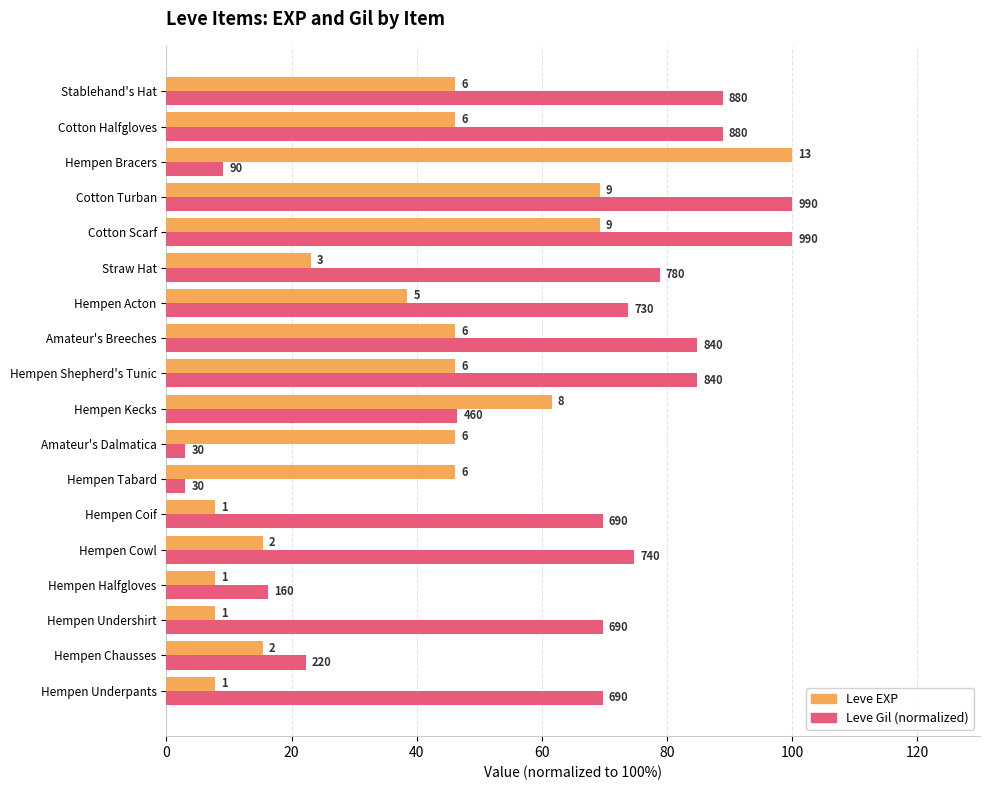

What are all the series names shown in the legend?

Leve EXP, Leve Gil (normalized)